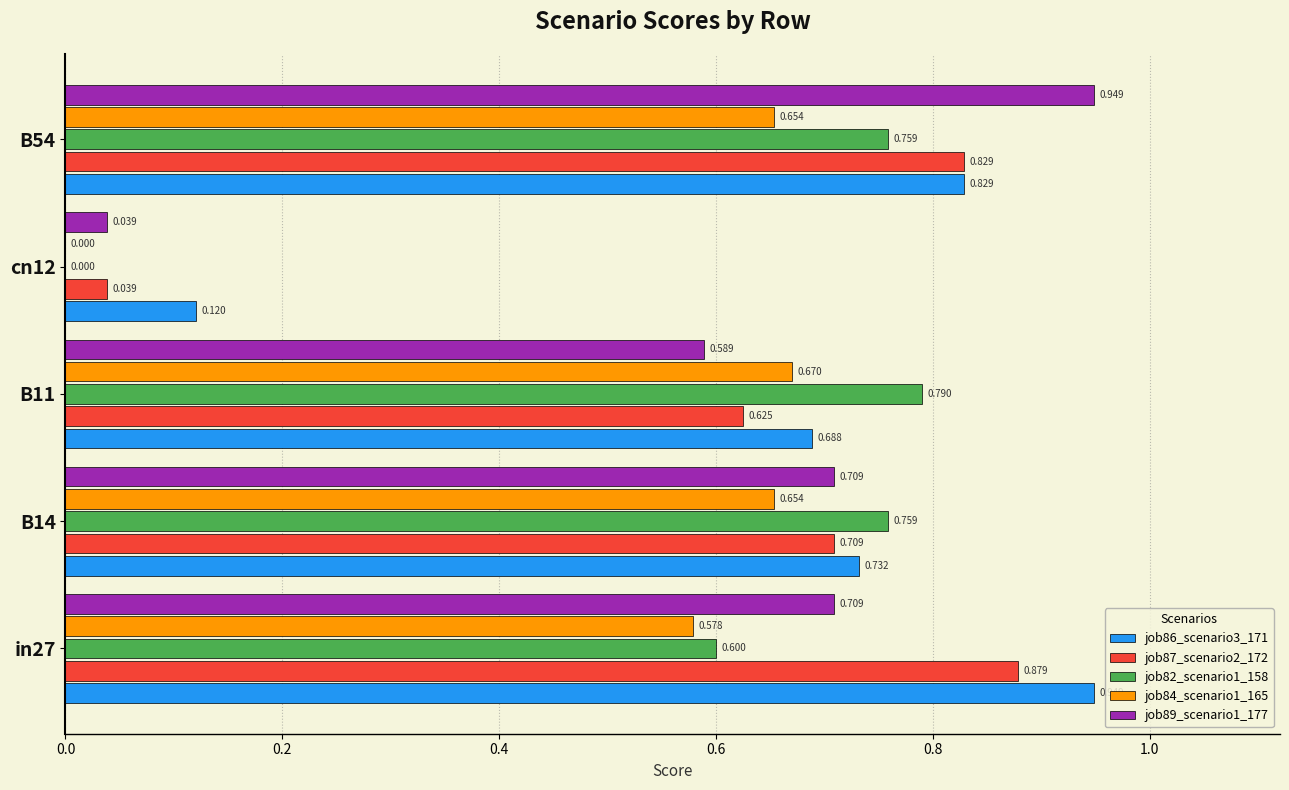

How many categories are shown in the chart?

5